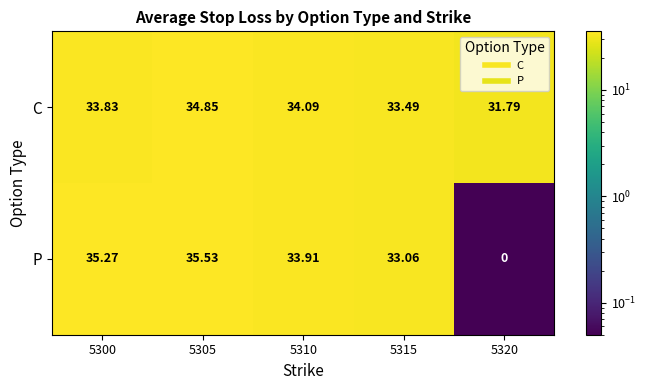

Which series has the largest total across all categories?

C